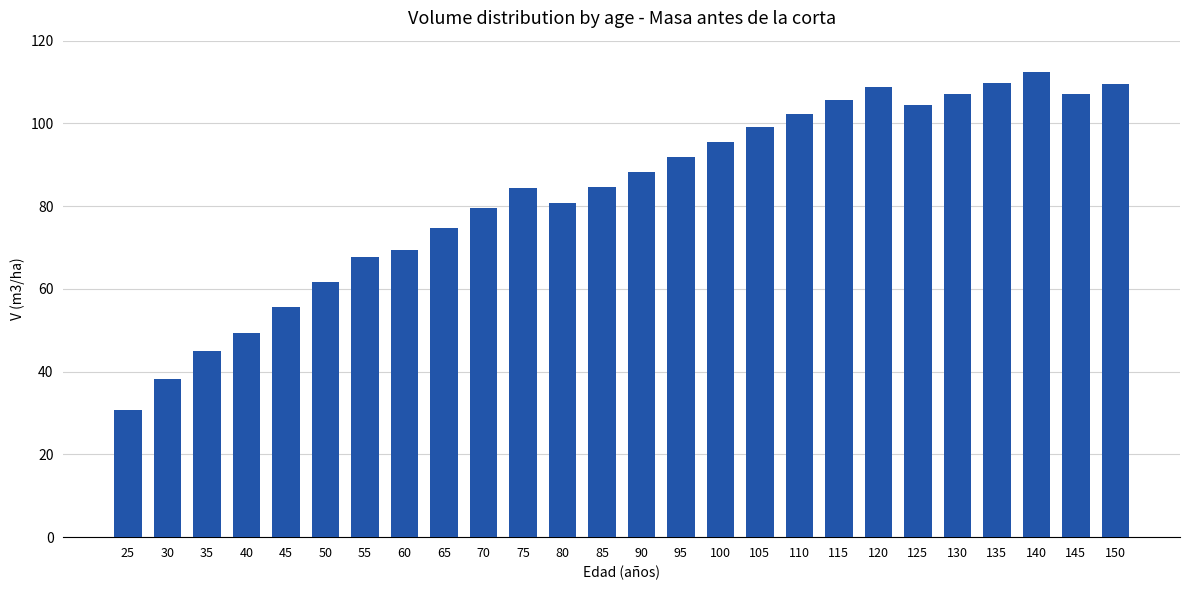

What is the change in value from 35 to 135?

+64.9